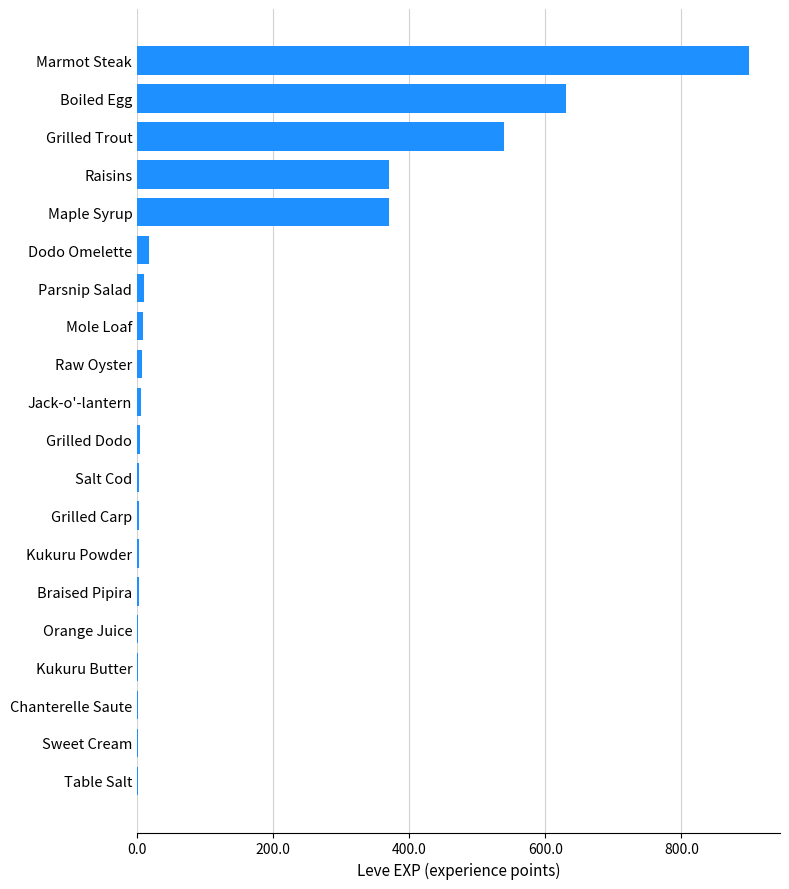

Which has a higher value, Grilled Trout or Jack-o'-lantern?

Grilled Trout